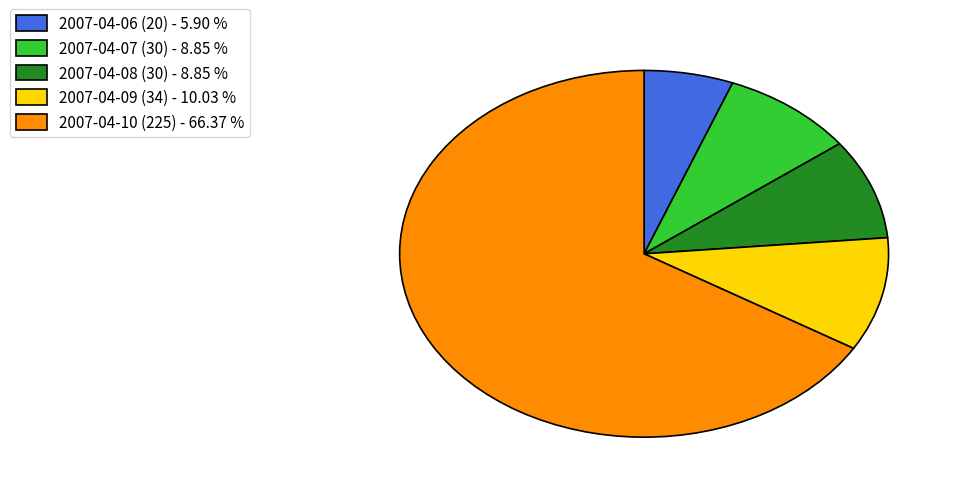

Which has a higher value, 2007-04-06 (20) - 5.90 % or 2007-04-10 (225) - 66.37 %?

2007-04-10 (225) - 66.37 %